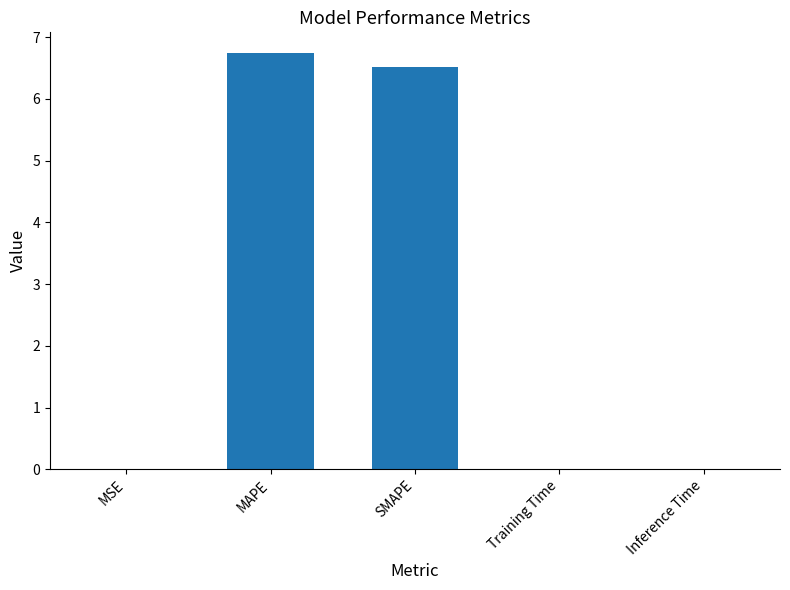

What is the average value?

2.7